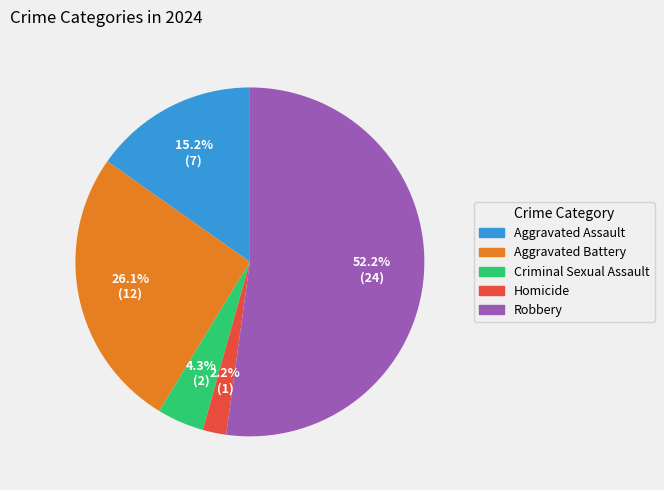

Approximately how many times larger is the value at Aggravated Assault compared to Aggravated Battery?

0.6